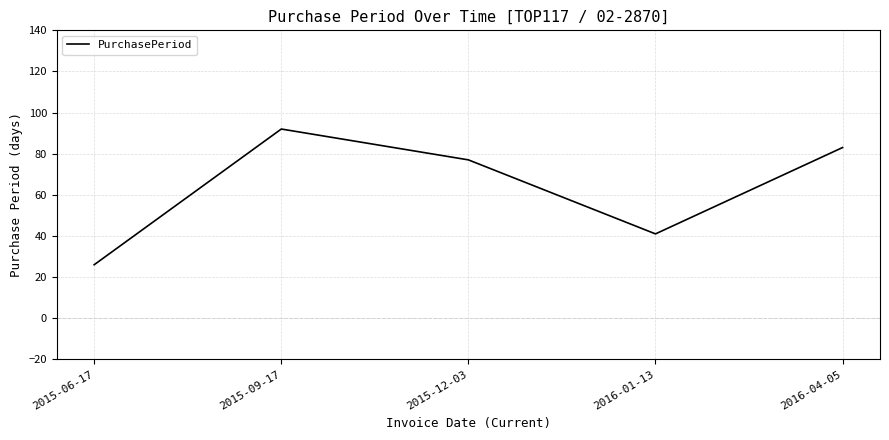

What is the maximum value shown in the chart?

92